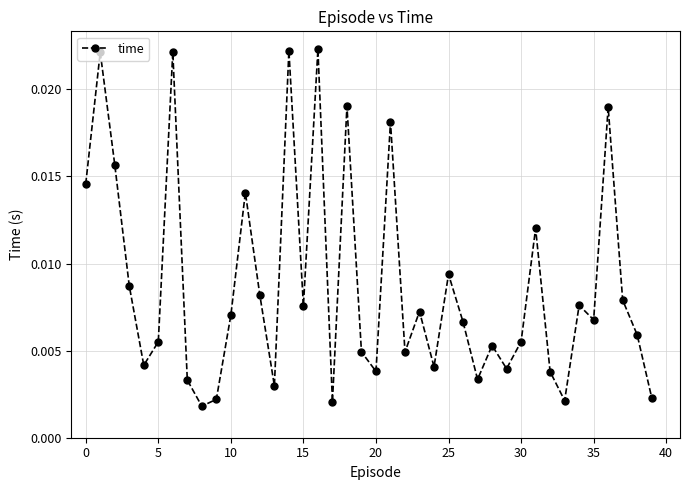

What is the sum of all values?

0.4